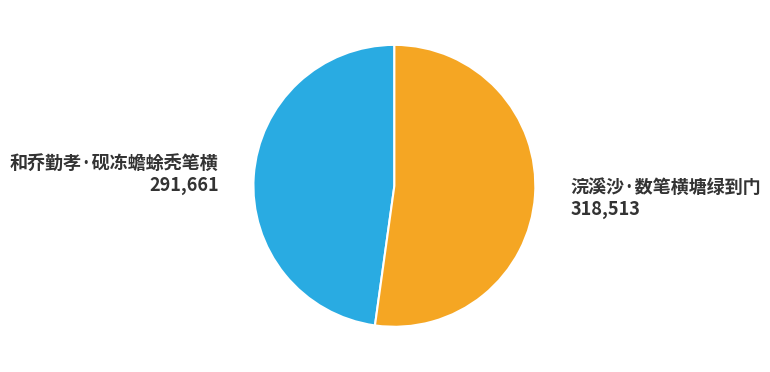

Is 浣溪沙·数笔横塘绿到门 the majority of the pie?

Yes